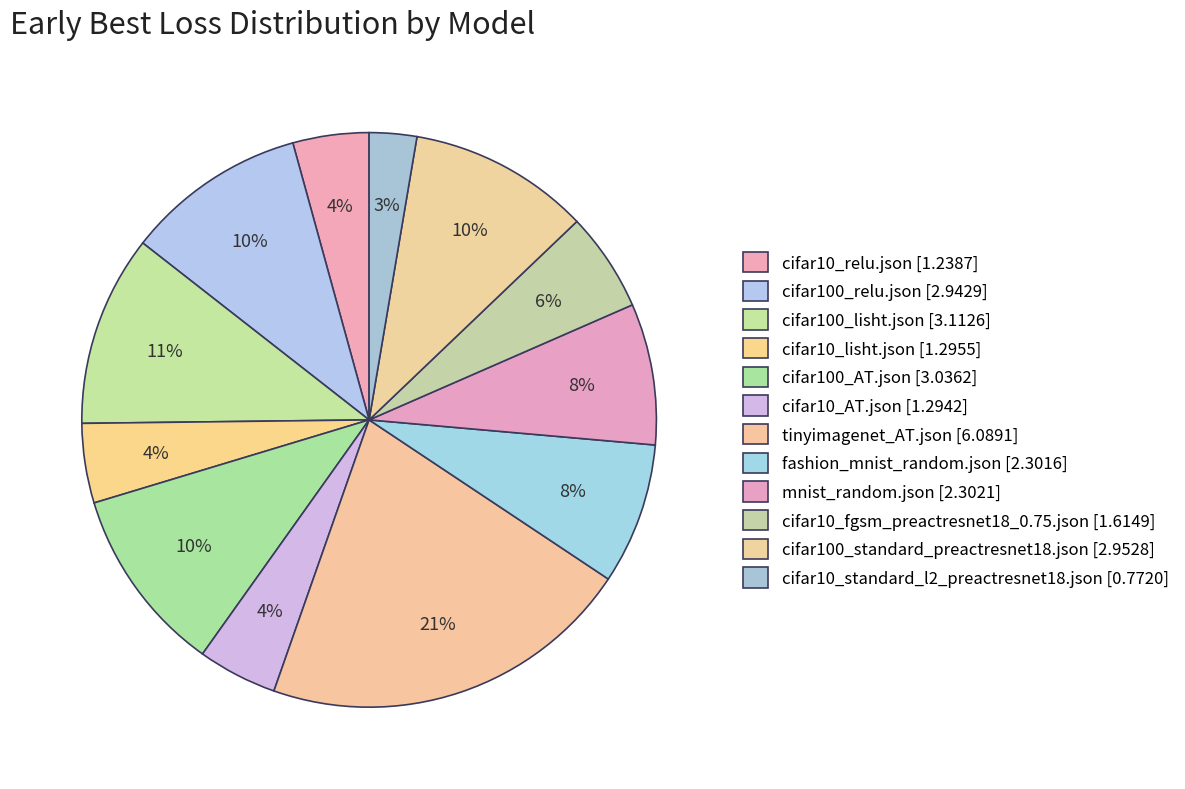

Is it true that mnist_random.json is 8% of the pie?

True